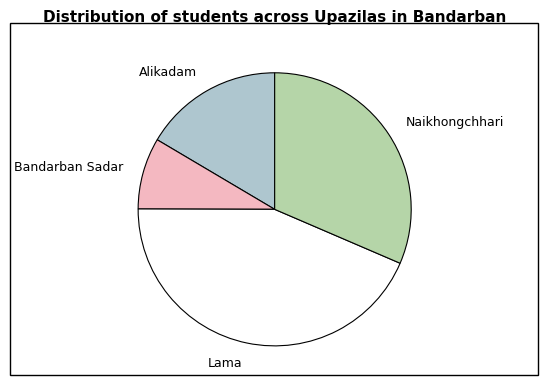

Do Naikhongchhari and Alikadam together represent more than half of the pie?

No